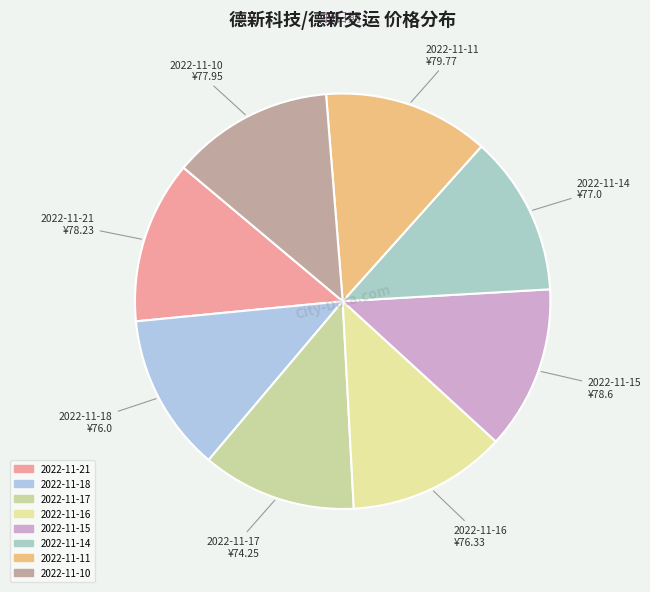

Approximately how many times larger is the value at 2022-11-16 compared to 2022-11-21?

1.0